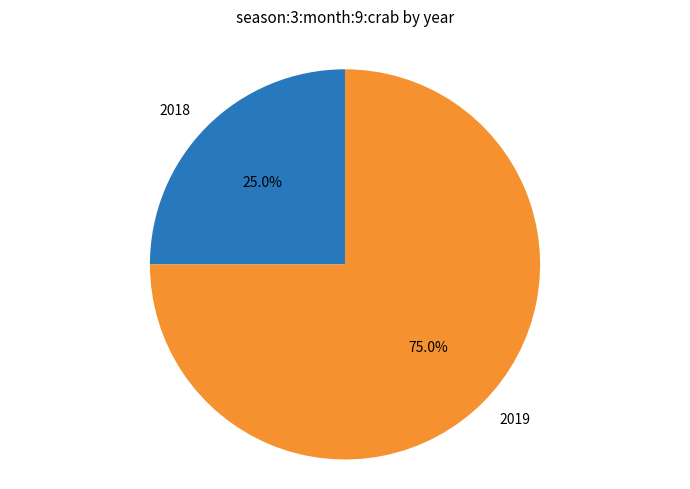

What percentage is the 2019 slice, to the nearest percent?

75%